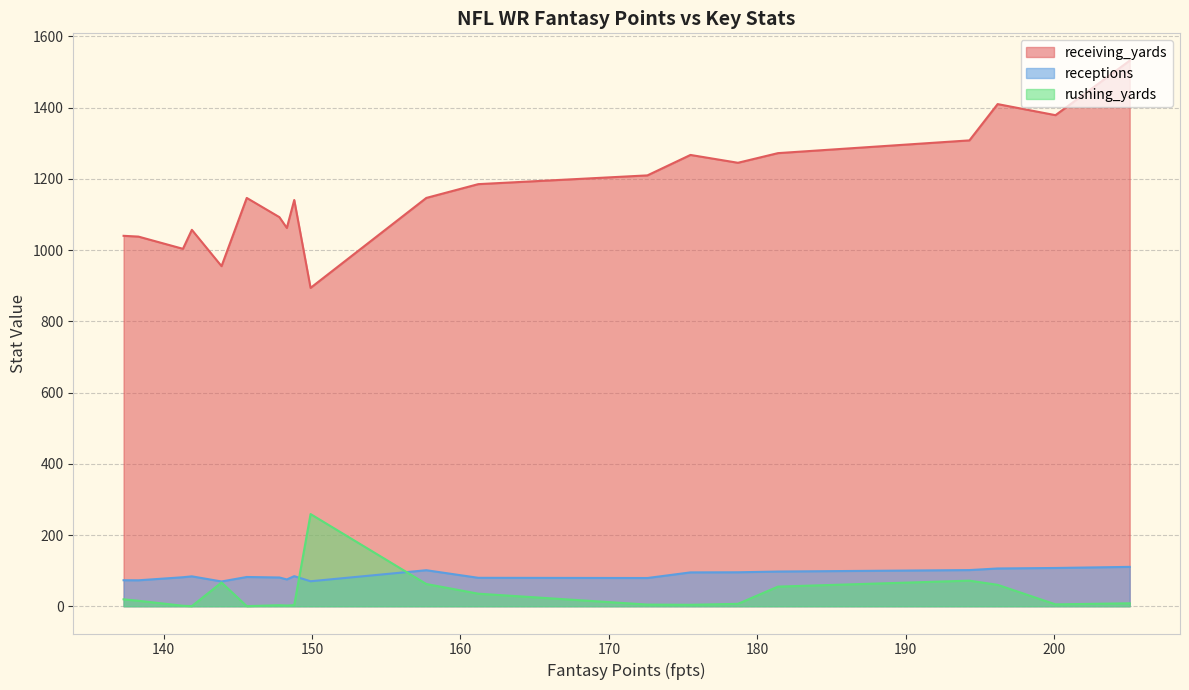

True or false: receiving_yards and rushing_yards cross at least once.

False